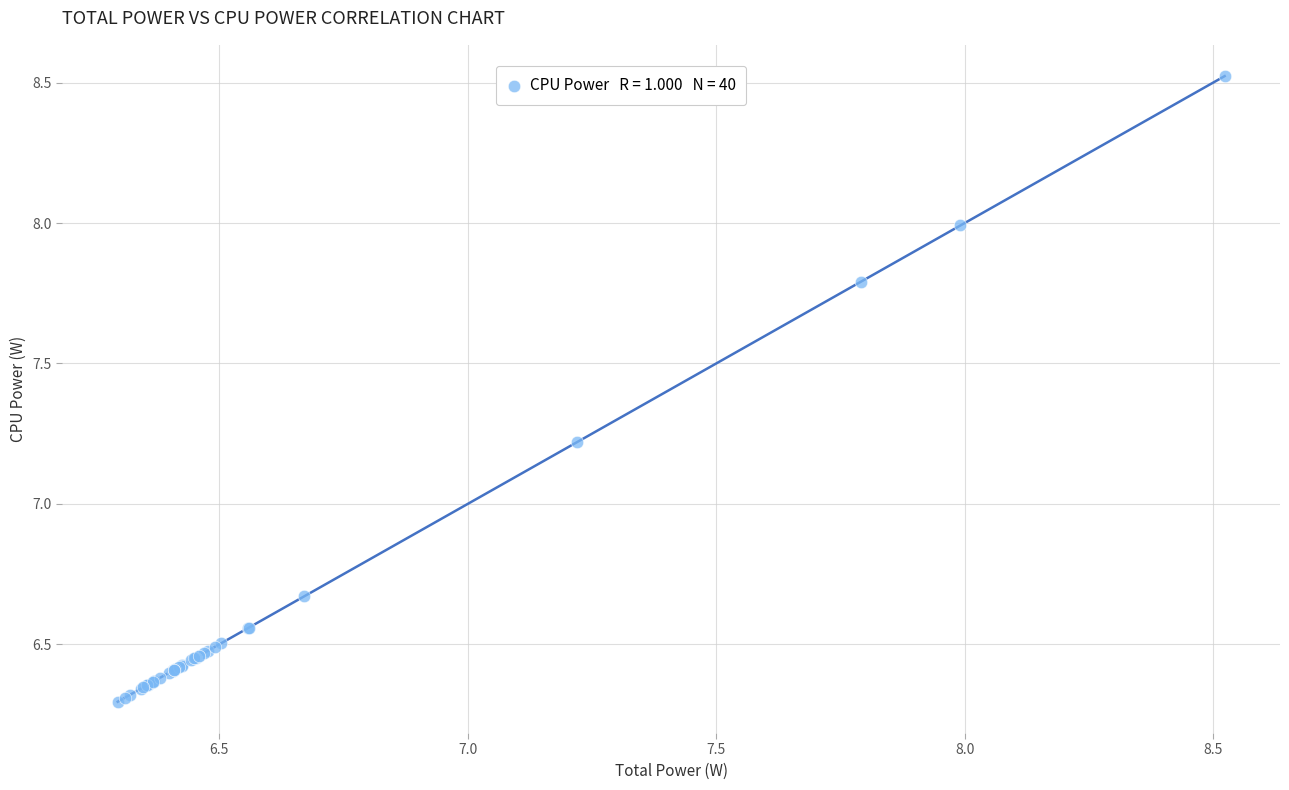

What Y value in the scatter plot is closest to 7?

7.2